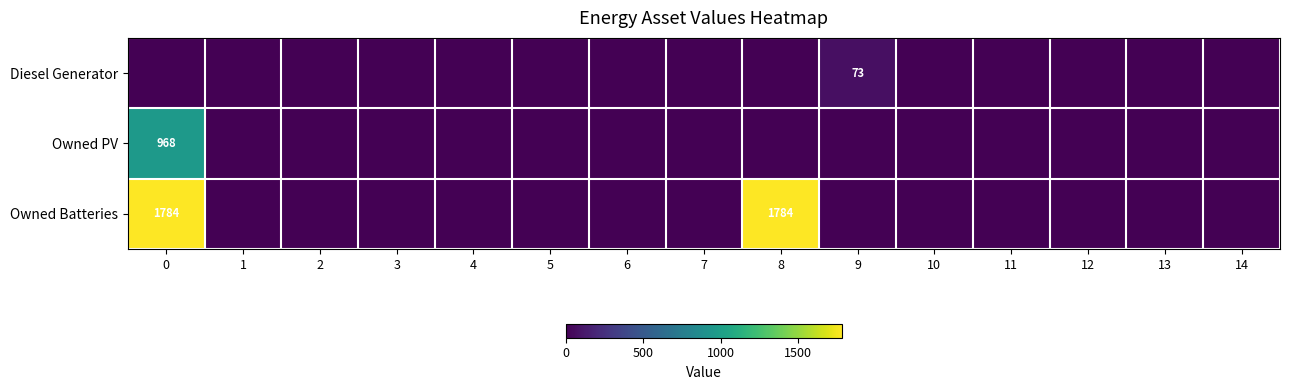

What is the difference between the maximum and minimum values in the Owned Batteries series?

1784.0